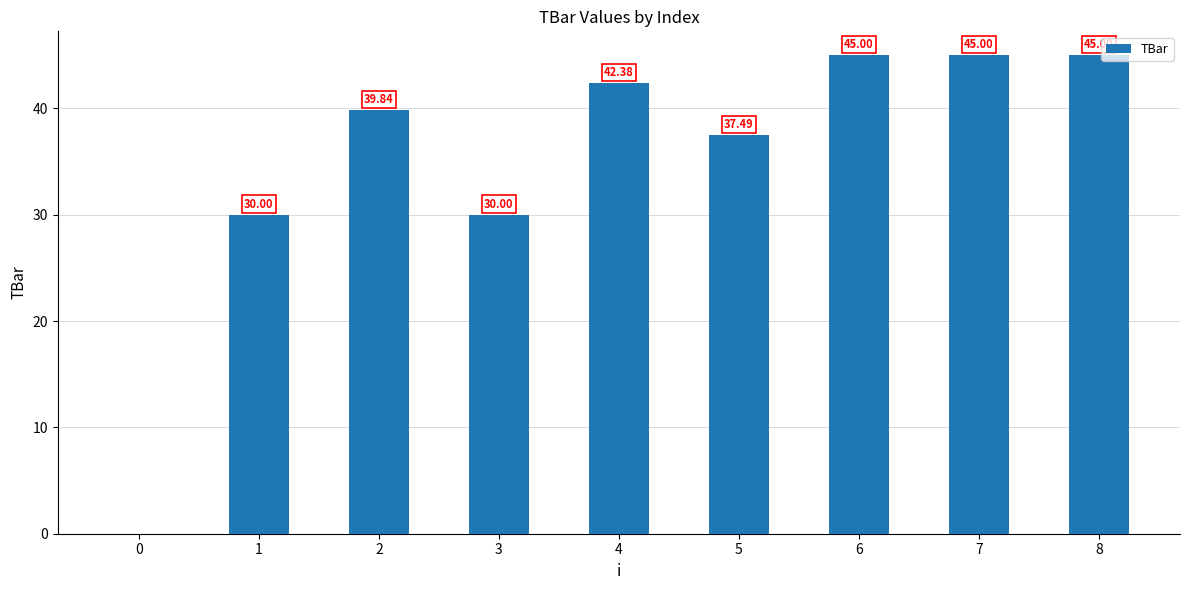

Reading left to right, what are all the values shown in this chart?

0.0	30.0	39.8	30.0	42.4	37.5	45.0	45.0	45.0